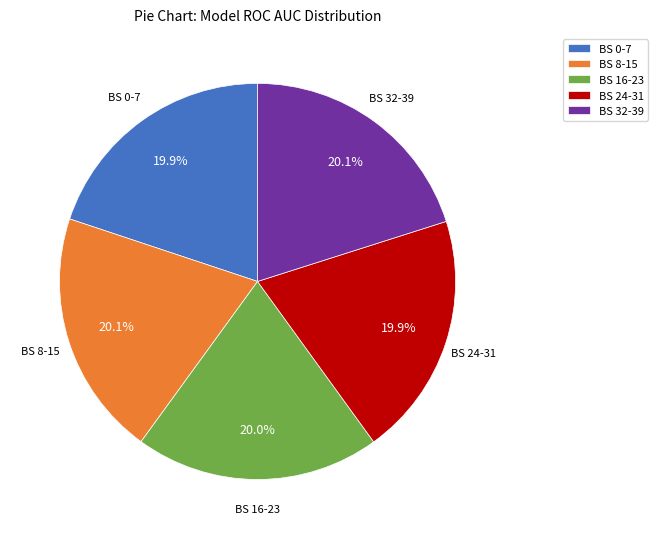

Is the sum of BS 0-7 and BS 24-31 greater than half?

No